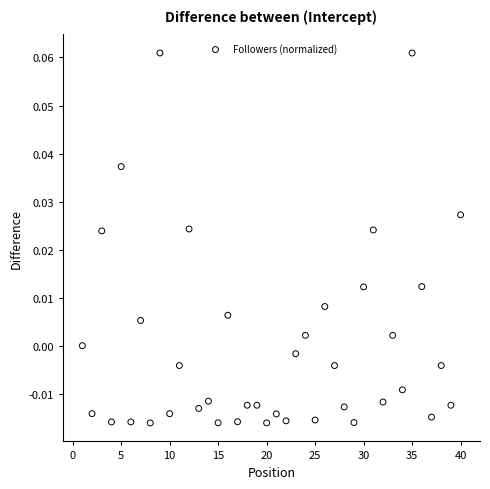

What is the range of X values (max minus min)?

39.0